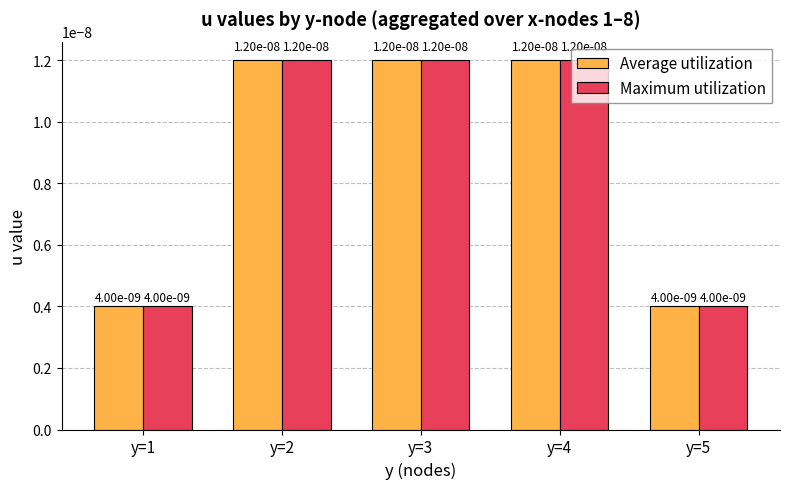

Count the Maximum utilization values in the range 0 to 1.

5